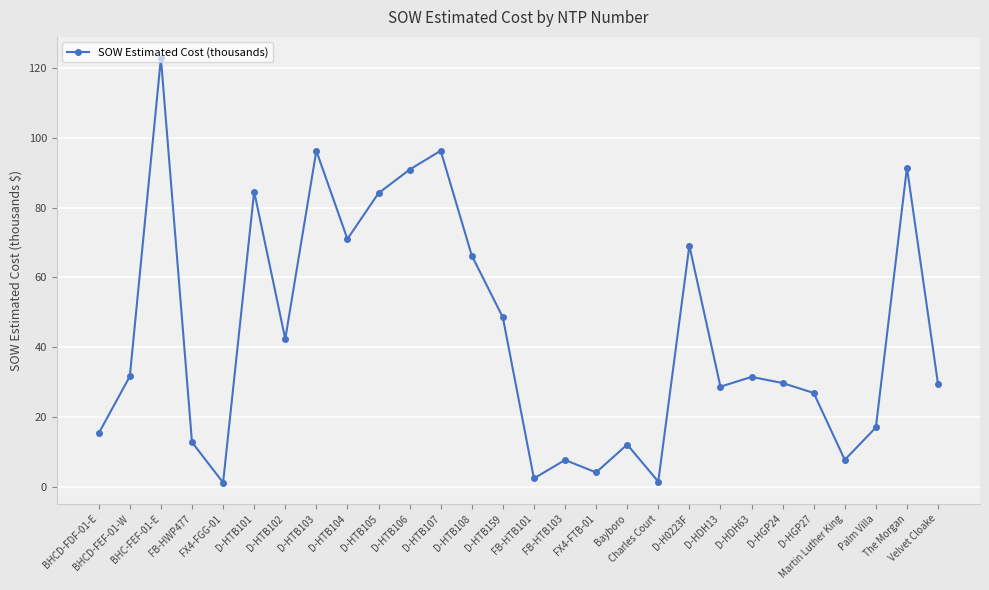

Which has a higher value, D-HTB104 or FB-HWP477?

D-HTB104